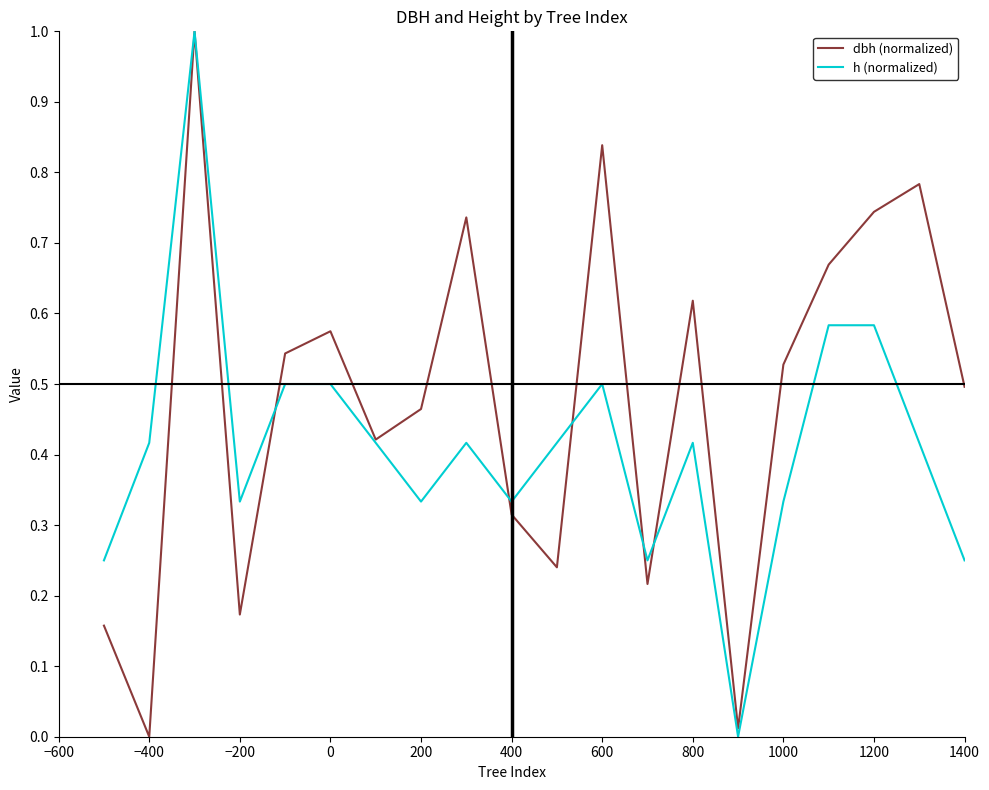

What is the maximum value shown in the chart?

1.0